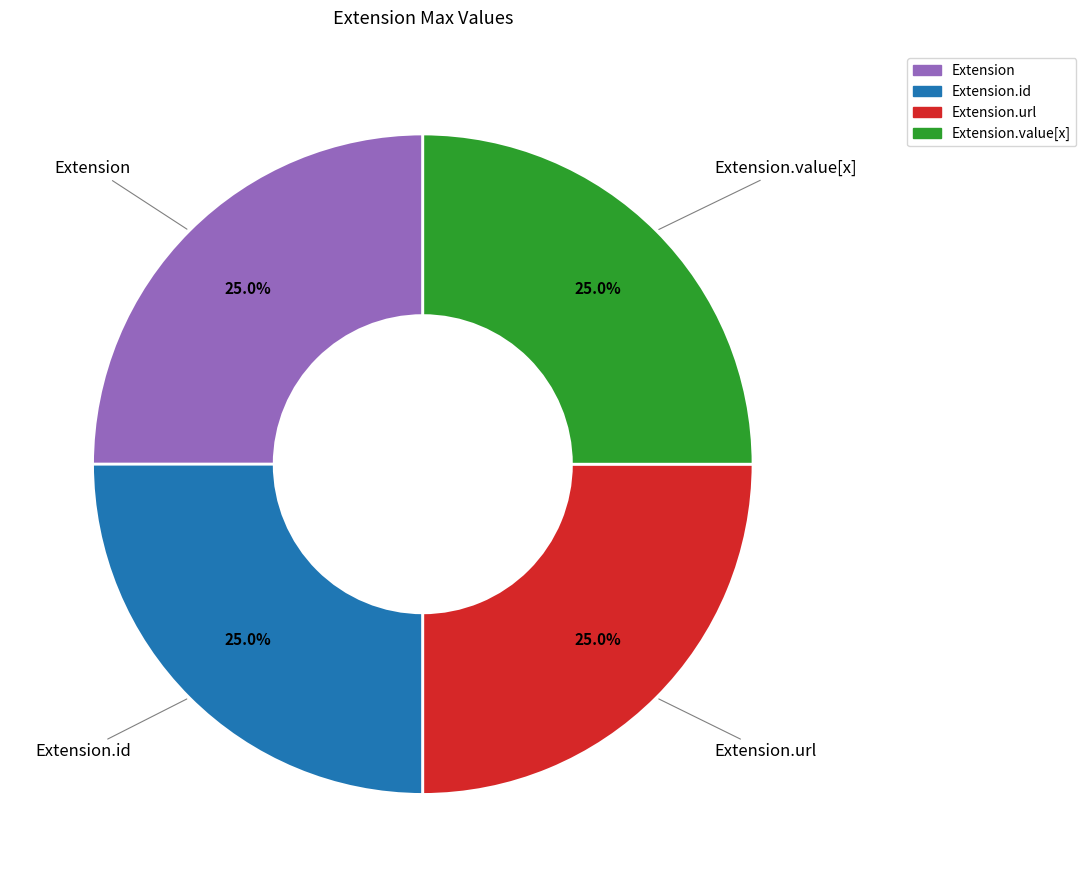

To the nearest percent, what is the average slice percentage?

25%